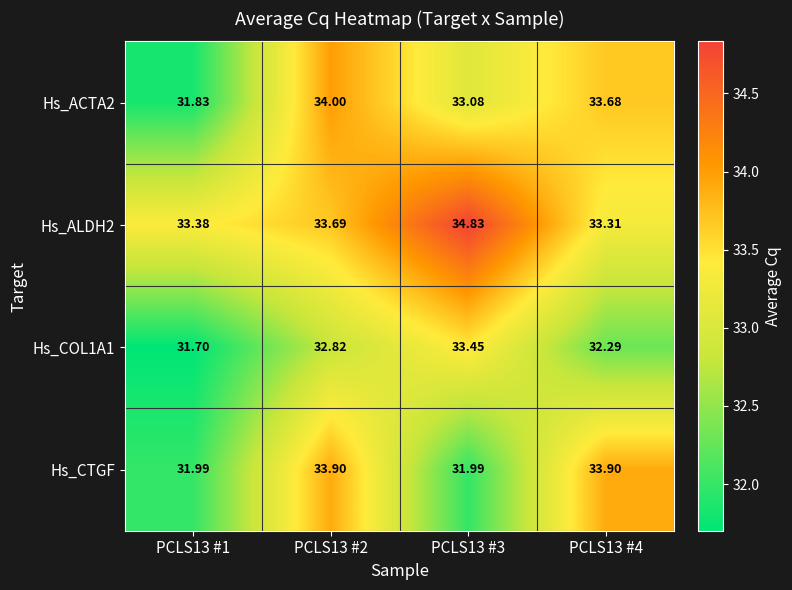

At how many categories does at least one series exceed 32?

4